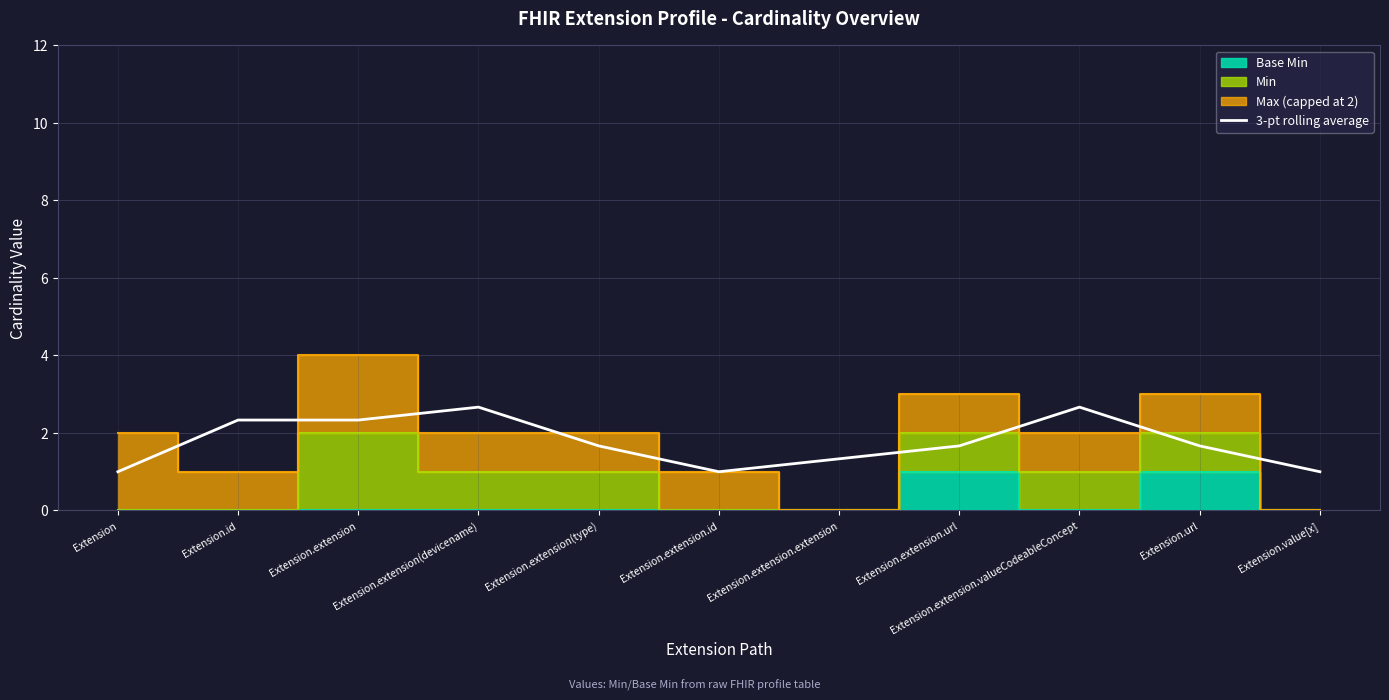

Where is the first local minimum?

Extension.extension.id